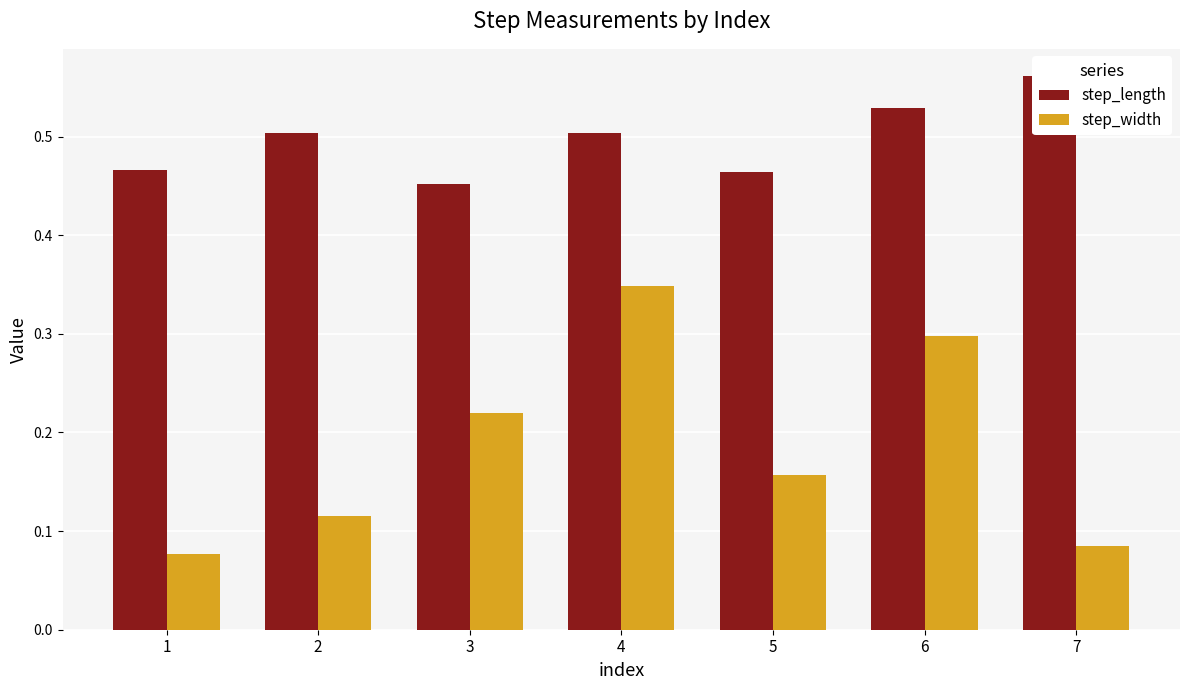

At which label is step_length closest to 0?

3